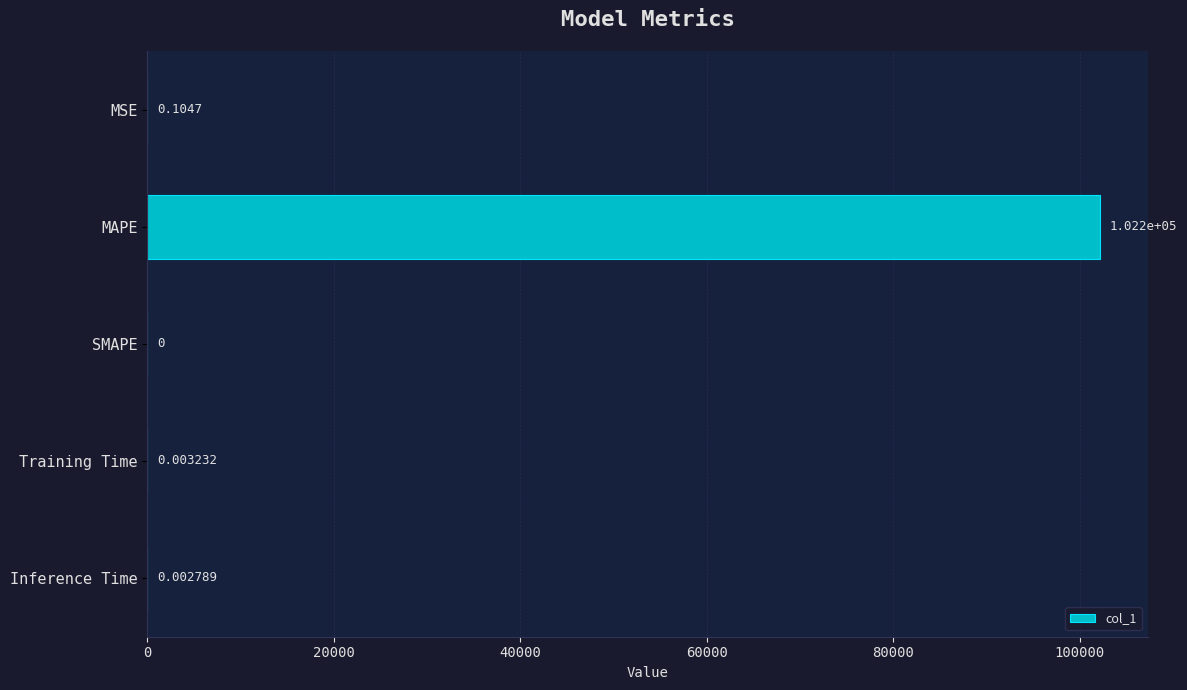

At which label is the value closest to 51114?

MSE